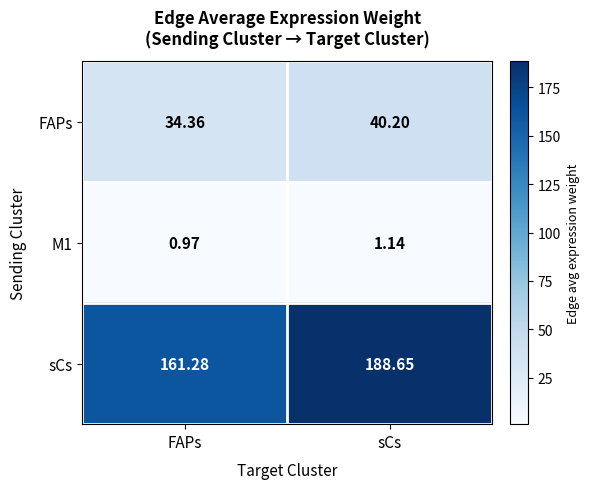

Which series has the largest total across all categories?

sCs